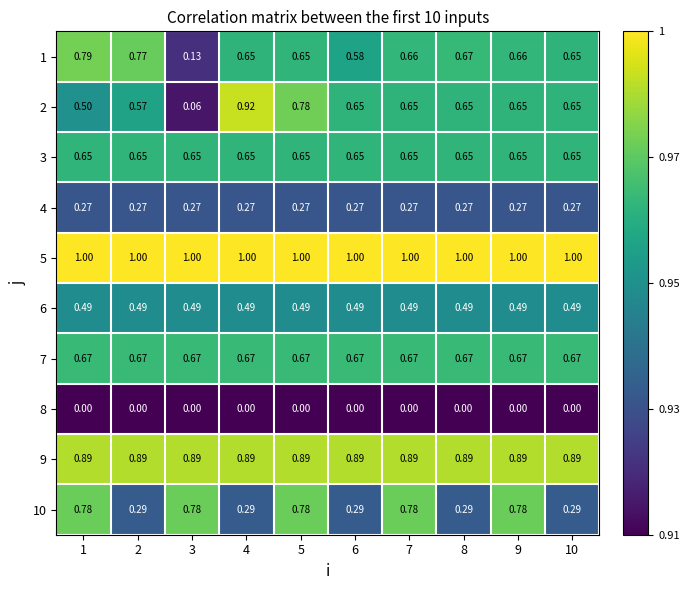

Is the value of 2 at 4 greater than the value of 10 at 7?

Yes